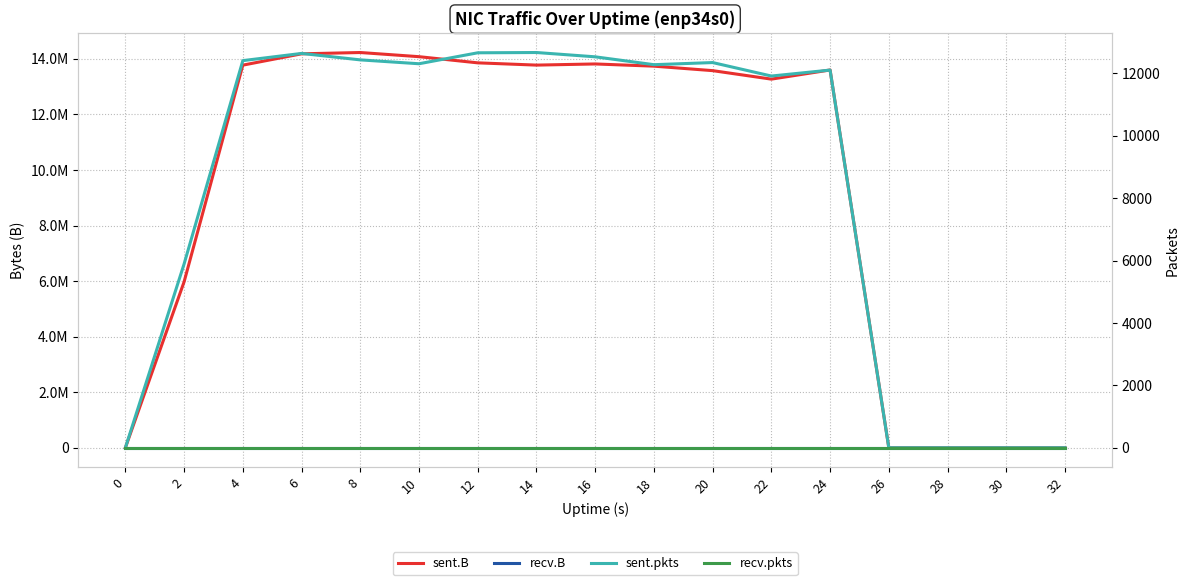

Which category has the highest value across all series?

8